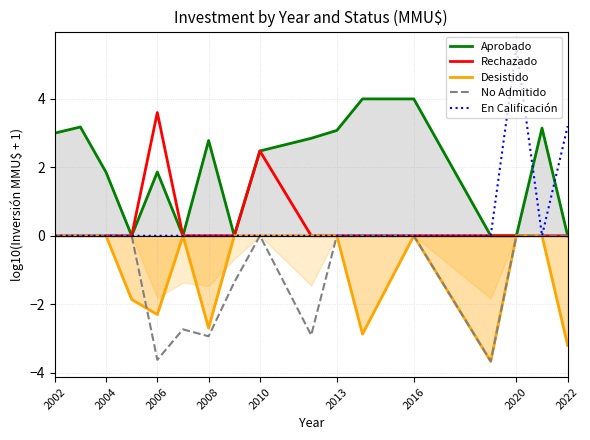

Reading right to left, extract all data points from this chart.

Aprobado: 0.0	3.1	0.0	0.0	4.0	4.0	3.1	2.8	2.5	0.0	2.8	0.0	1.9	0.0	1.9	3.2	3.0
Rechazado: 0.0	0.0	0.0	0.0	0.0	0.0	0.0	0.0	2.5	0.0	0.0	0.0	3.6	0.0	0.0	0.0	0.0
Desistido: -3.2	-0.0	-0.0	-3.7	-0.0	-2.9	-0.0	-0.0	-0.0	-0.0	-2.7	-0.0	-2.3	-1.9	-0.0	-0.0	-0.0
No Admitido: -0.0	-0.0	-0.0	-3.7	-0.0	-0.0	-0.0	-2.9	-0.0	-1.4	-2.9	-2.7	-3.6	-0.0	-0.0	-0.0	-0.0
En Calificación: 3.2	0.0	5.5	0.0	0.0	0.0	0.0	0.0	0.0	0.0	0.0	0.0	0.0	0.0	0.0	0.0	0.0